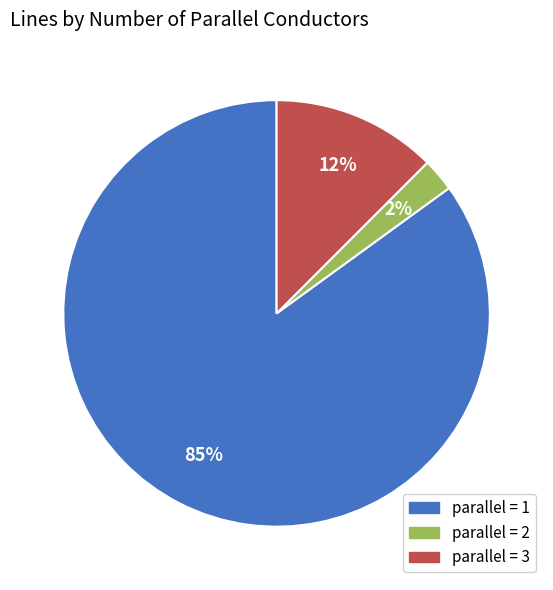

Is there any slice that represents more than half of the pie?

Yes